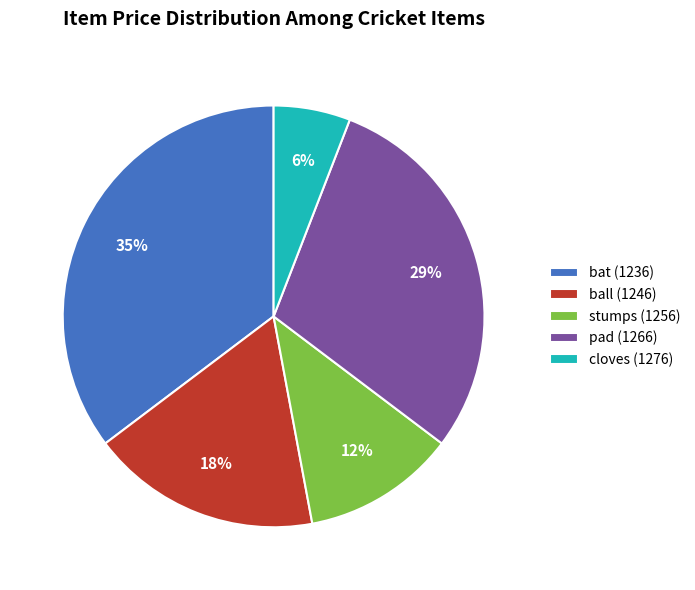

Approximately how many times larger is the value at ball (1246) compared to pad (1266)?

0.6